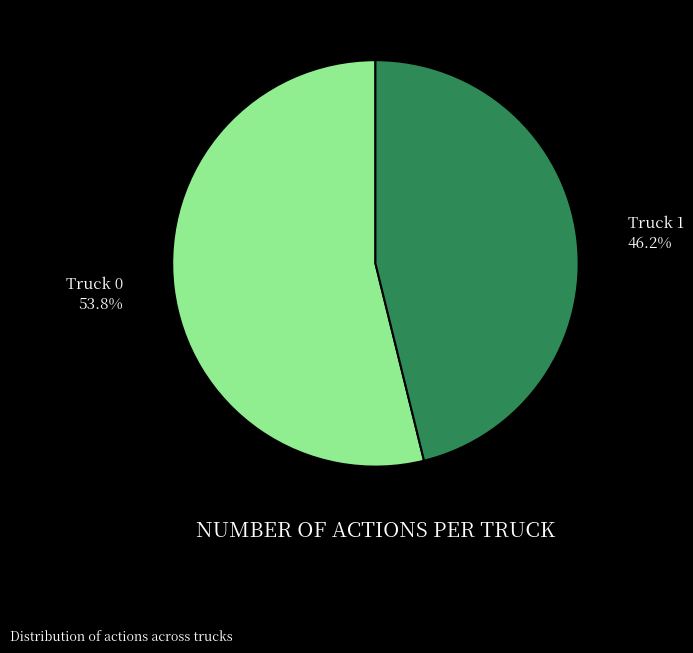

How many slices are in this pie chart?

2